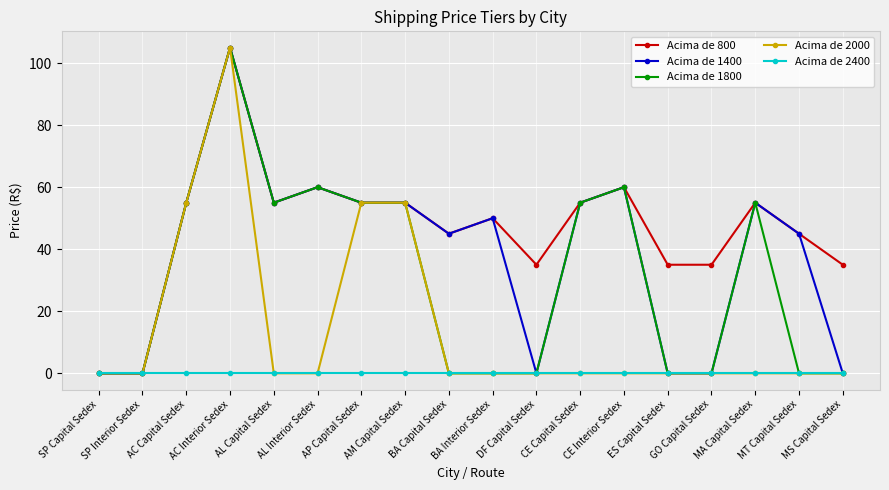

What is the spread (max minus min) of values at BA Capital Sedex?

45